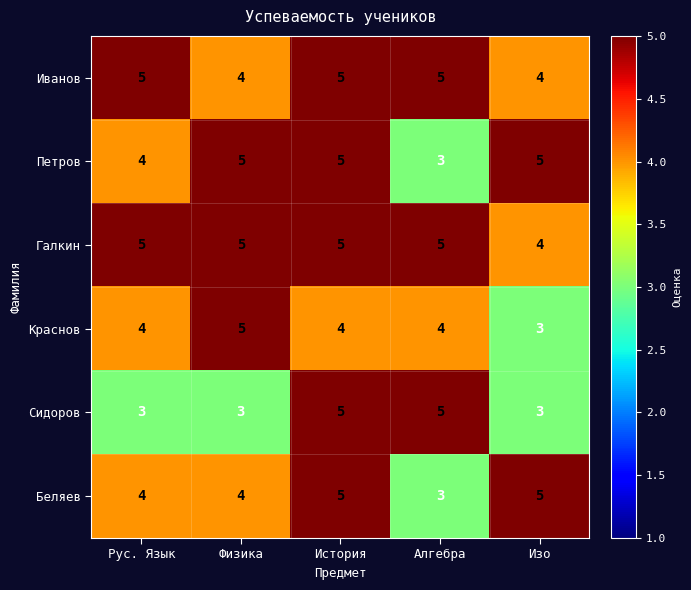

What is the average value of the Иванов series?

5